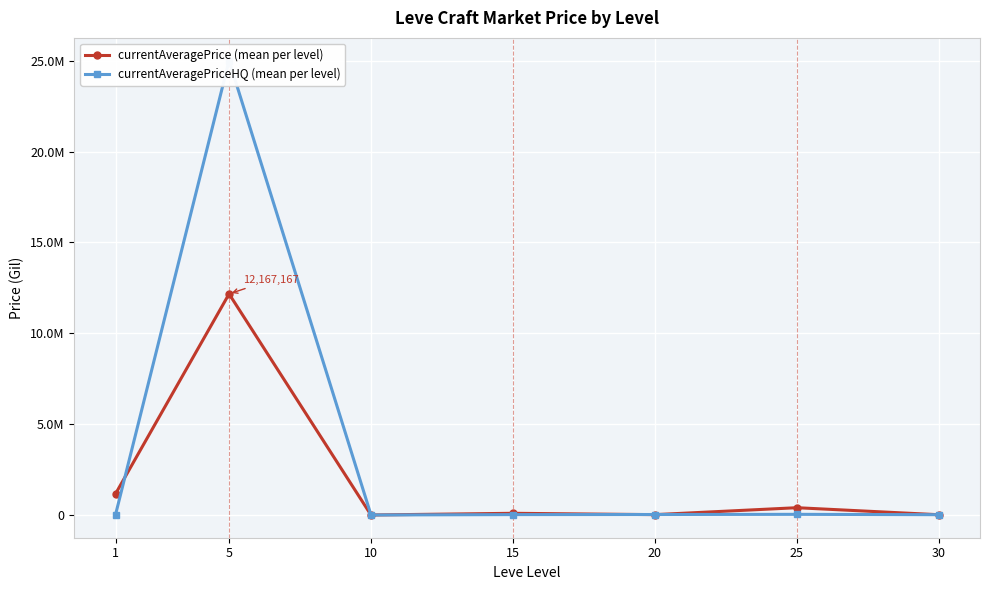

What is the difference between the highest and lowest values at 15?

72736.3